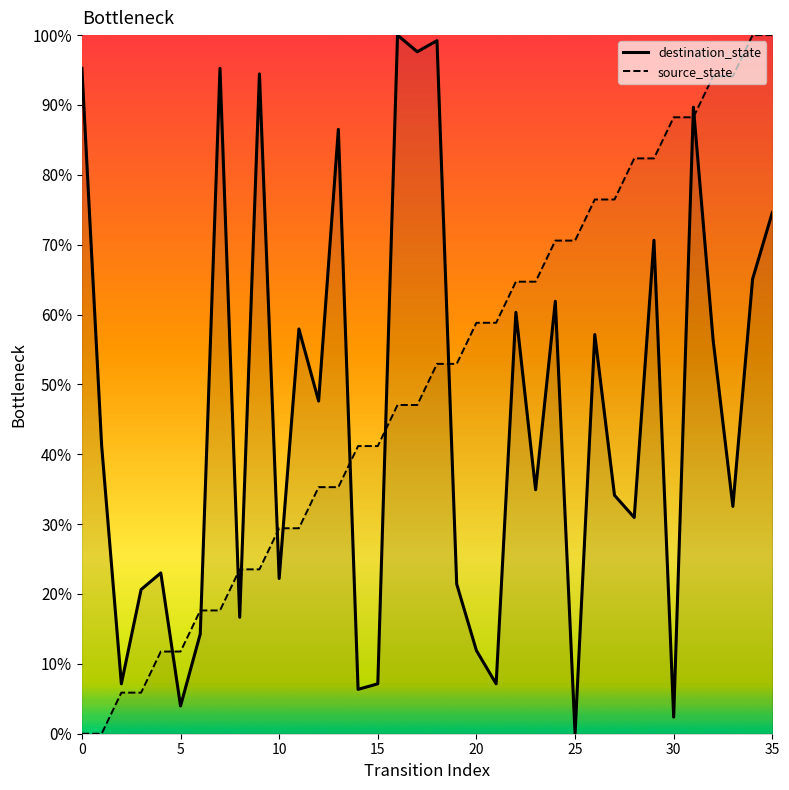

What value does the source_state series have at 8?

23.5